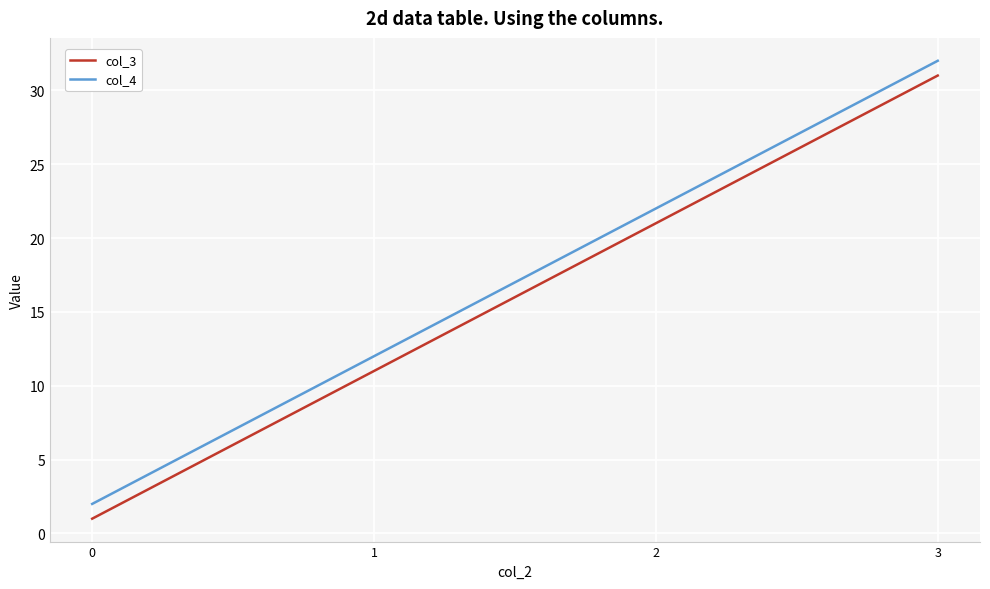

Reading left to right, list all the values displayed in this chart.

col_3: 1	11	21	31
col_4: 2	12	22	32